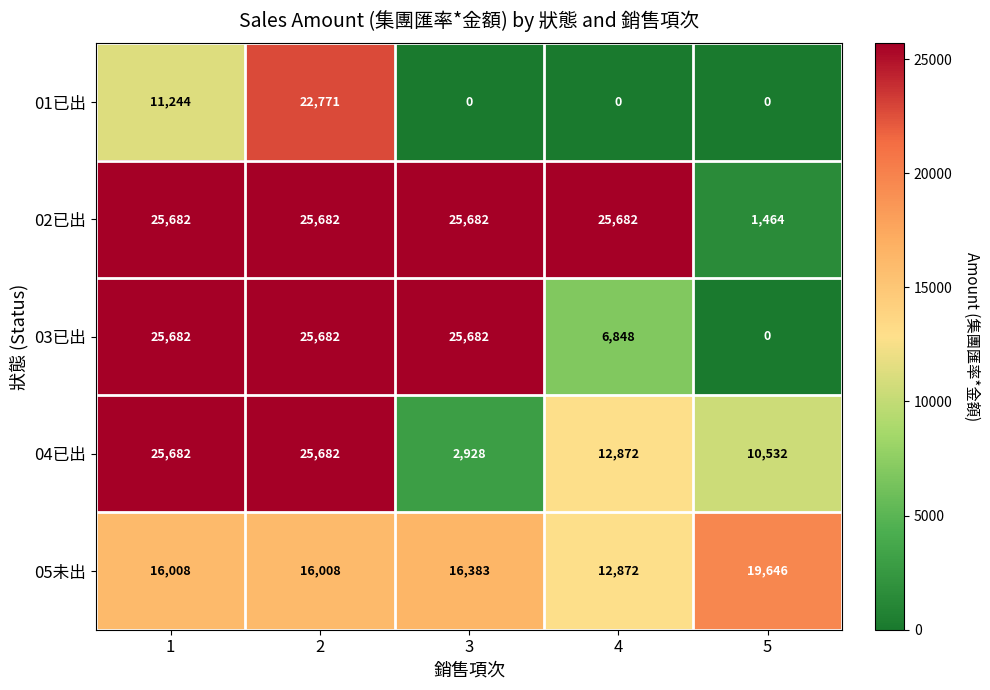

Which series has the widest spread of values?

03已出